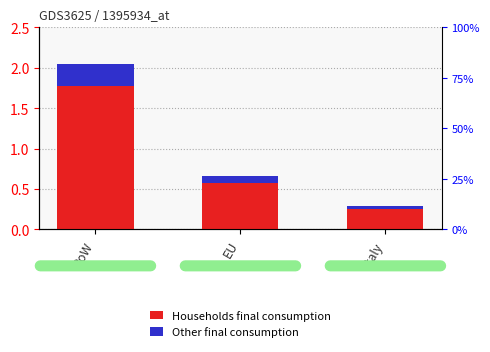

List the series in order of their overall mean, highest first.

Households final consumption, Other final consumption